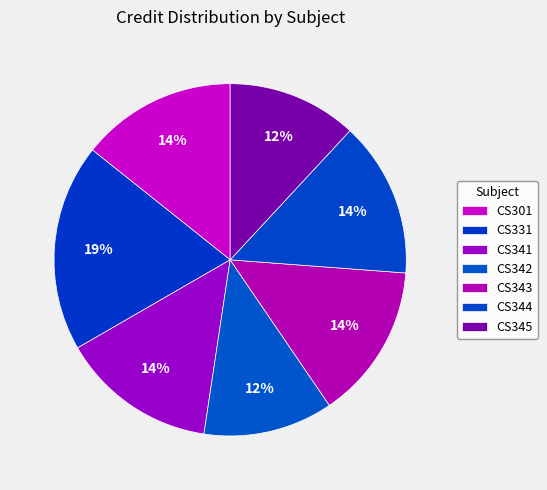

What percentage is the CS344 slice, to the nearest percent?

14%